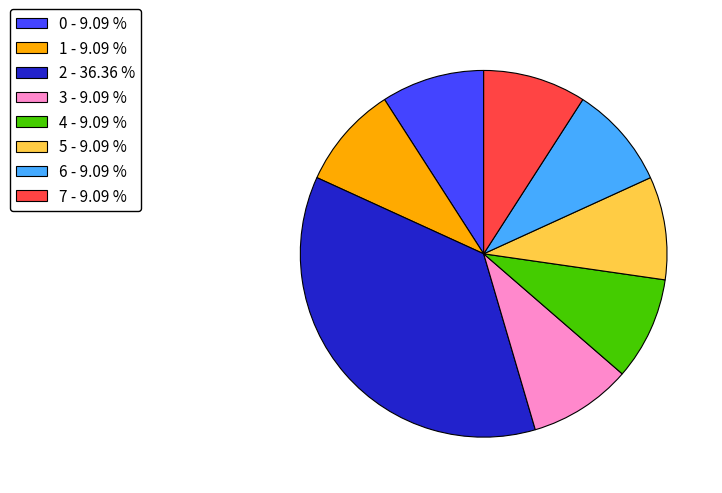

Does 3 account for over 50% of the chart?

No